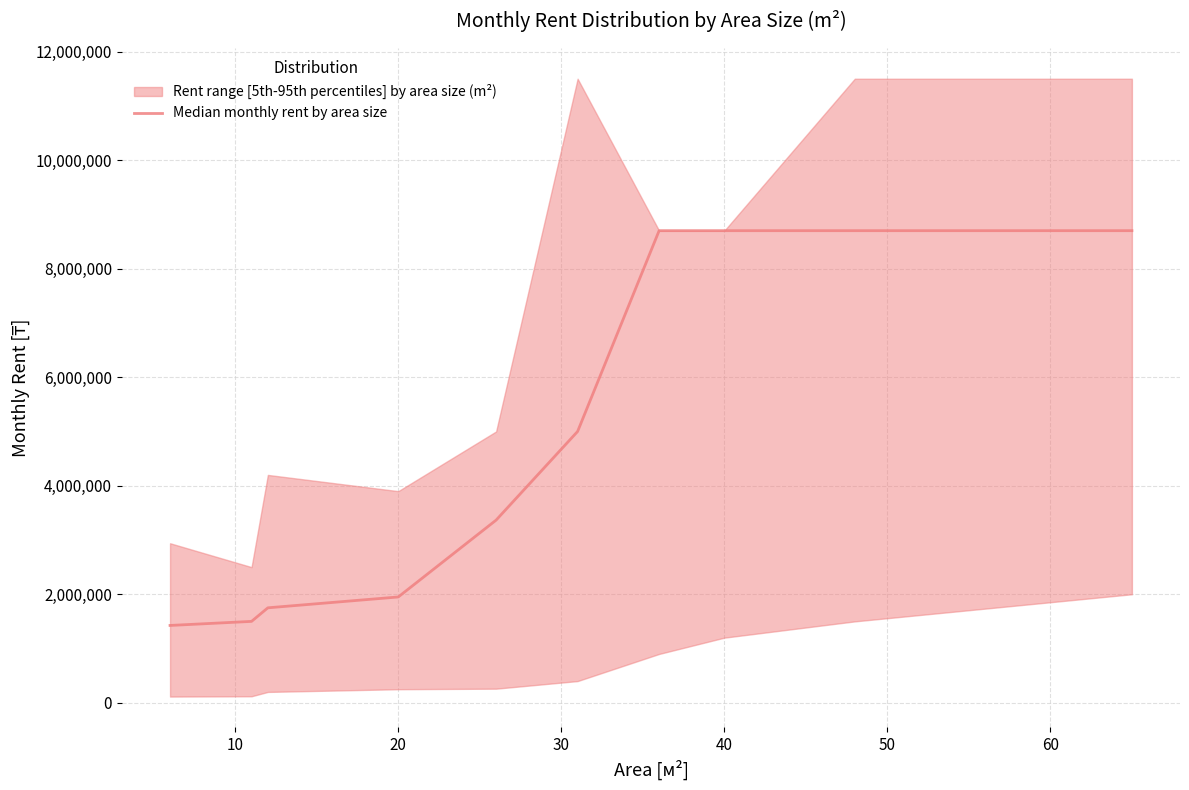

How many data points are less than 5000000?

5